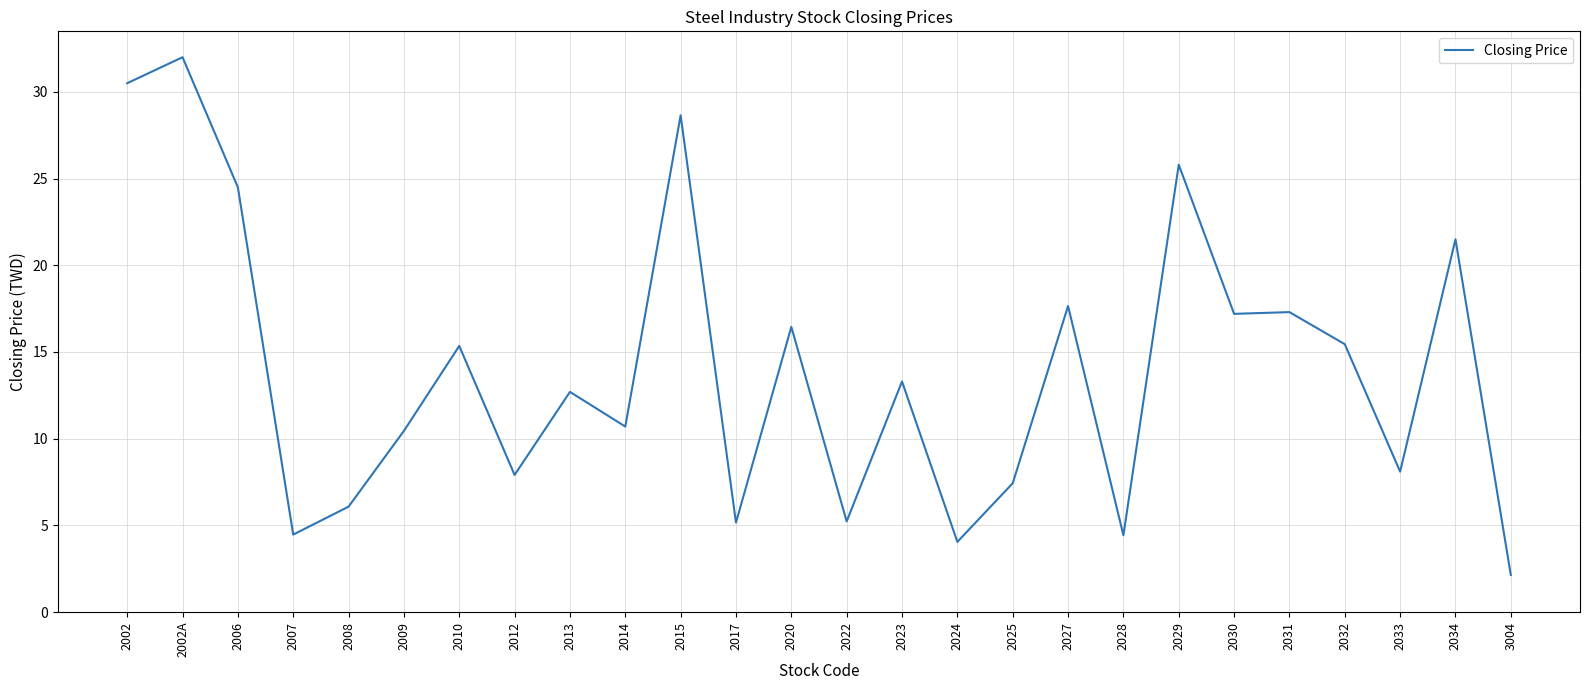

What position from the right is 2008?

22